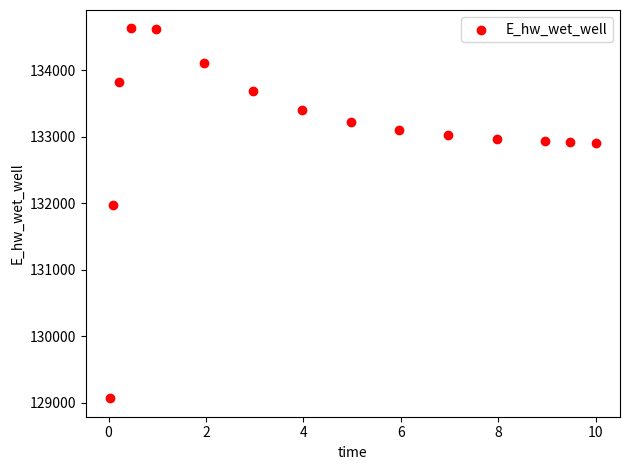

What is the range of Y values (max minus min)?

5559.5